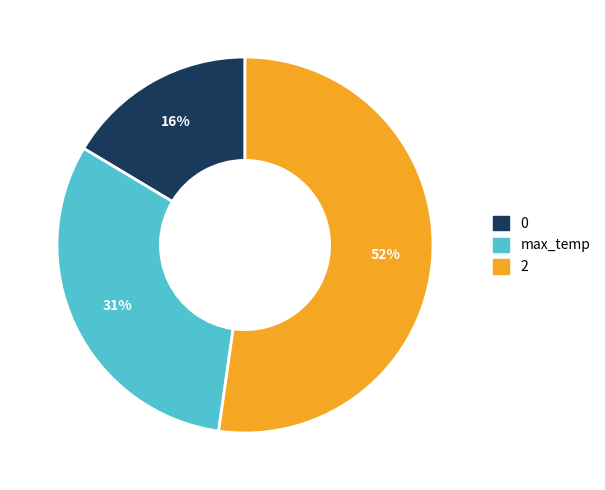

Rank the categories by value from lowest to highest.

0, max_temp, 2